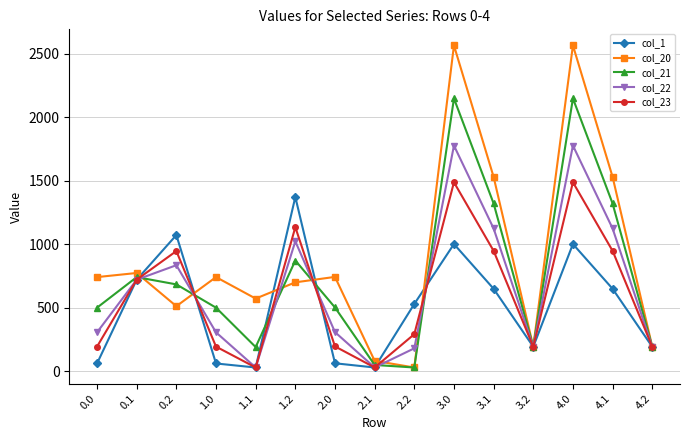

What is the sum of all col_23 values?

9005.7